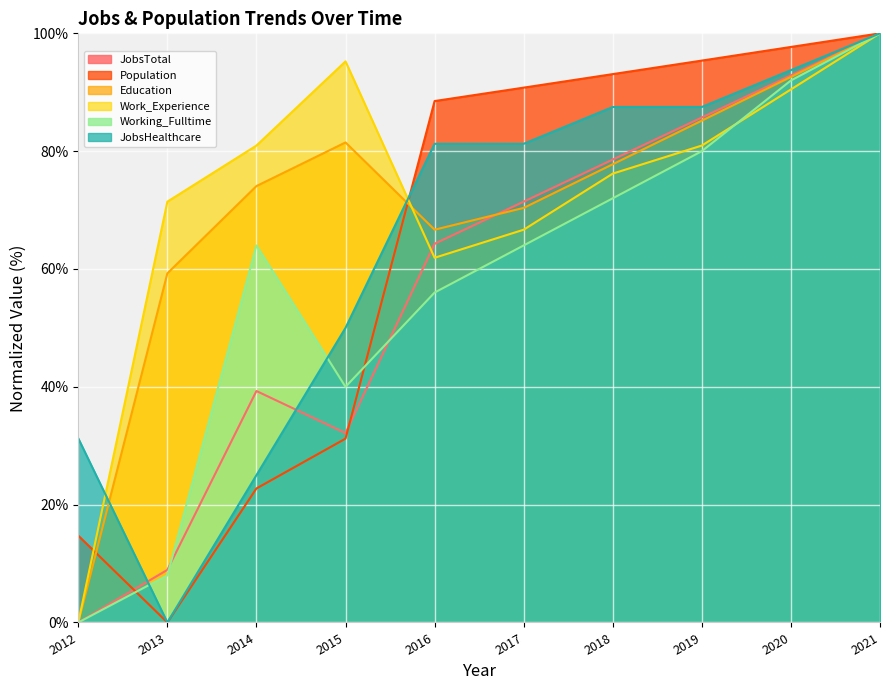

At which label does Population reach its minimum?

2013